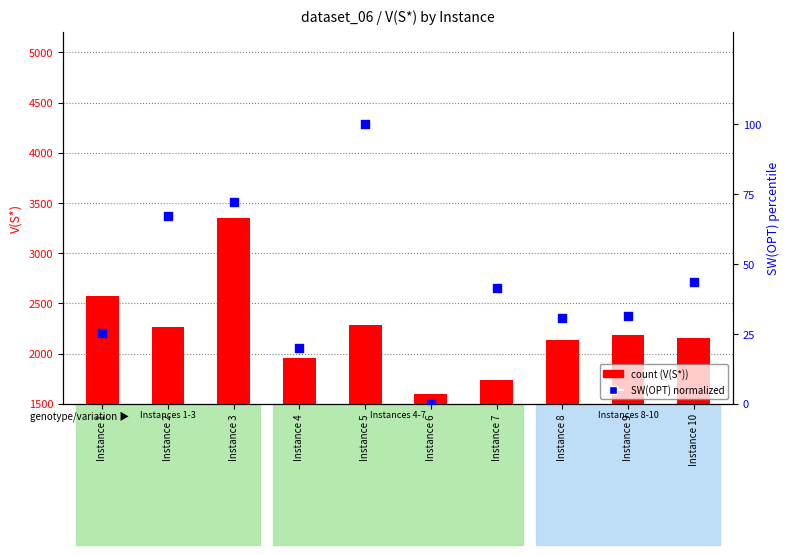

Which series reaches the maximum Y coordinate?

V(S*)